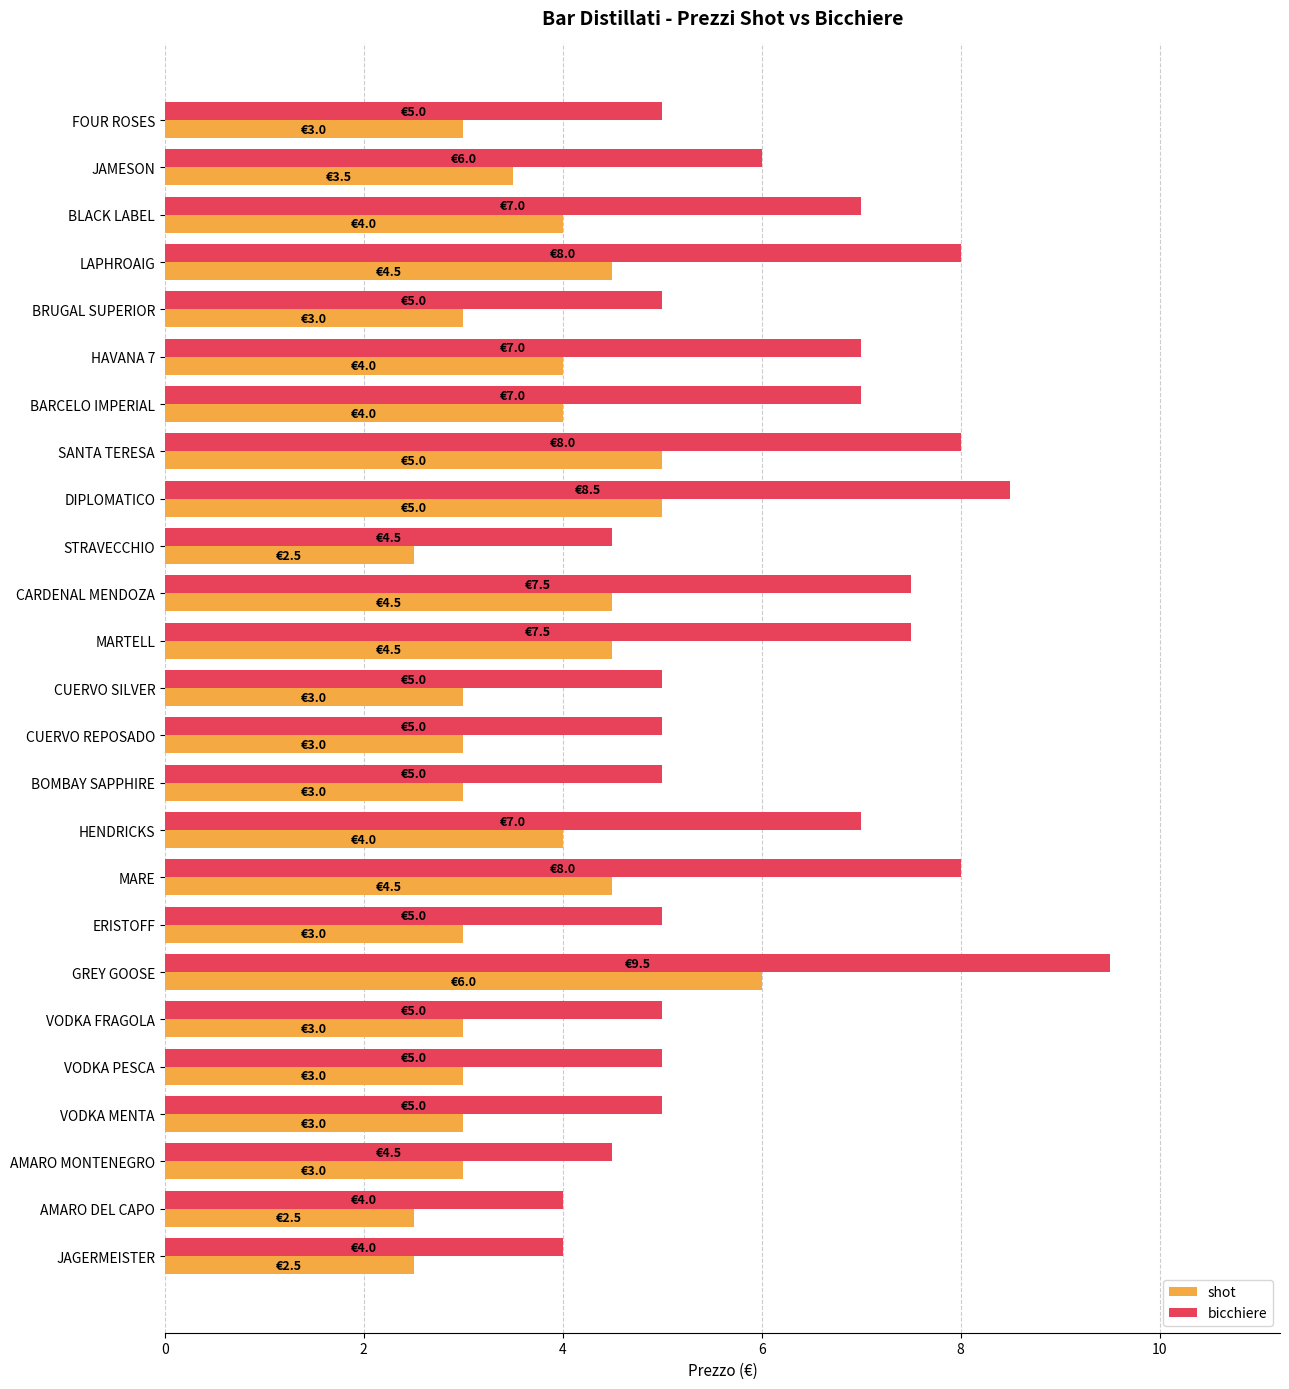

At which category is the sum across all series the highest?

GREY GOOSE